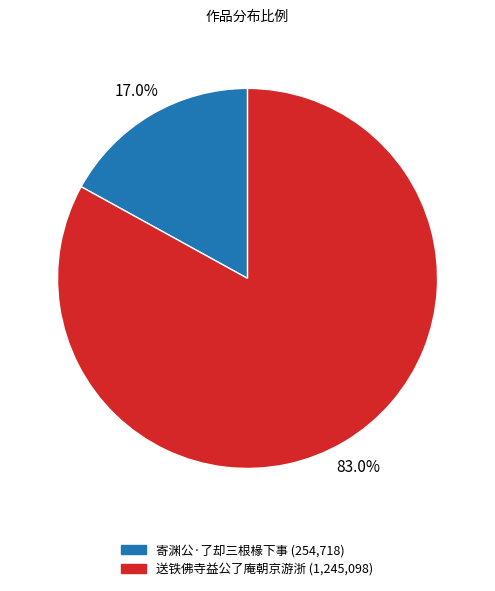

Is it true that 寄渊公·了却三根椽下事 is 5% of the pie?

False